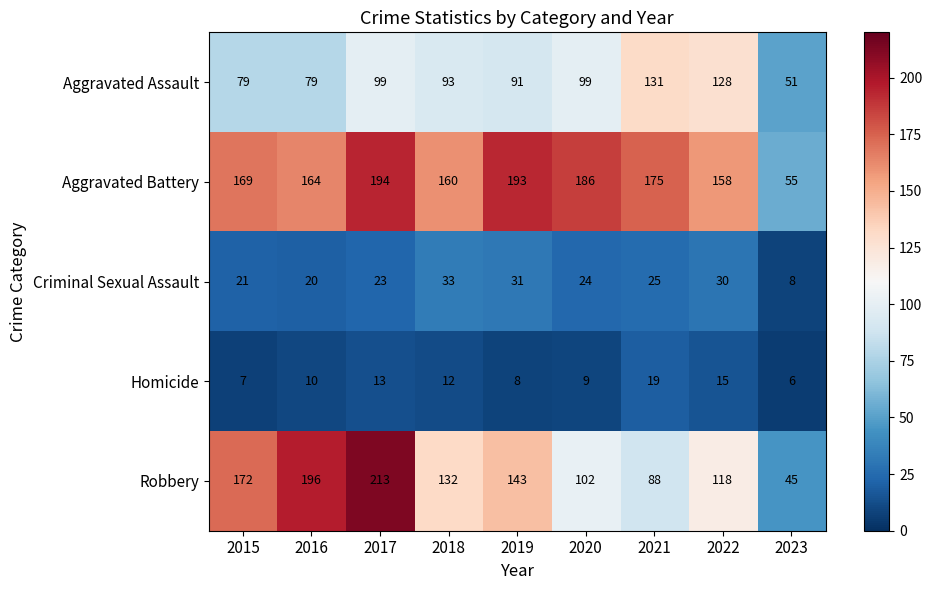

How many categories are shown in the chart?

9